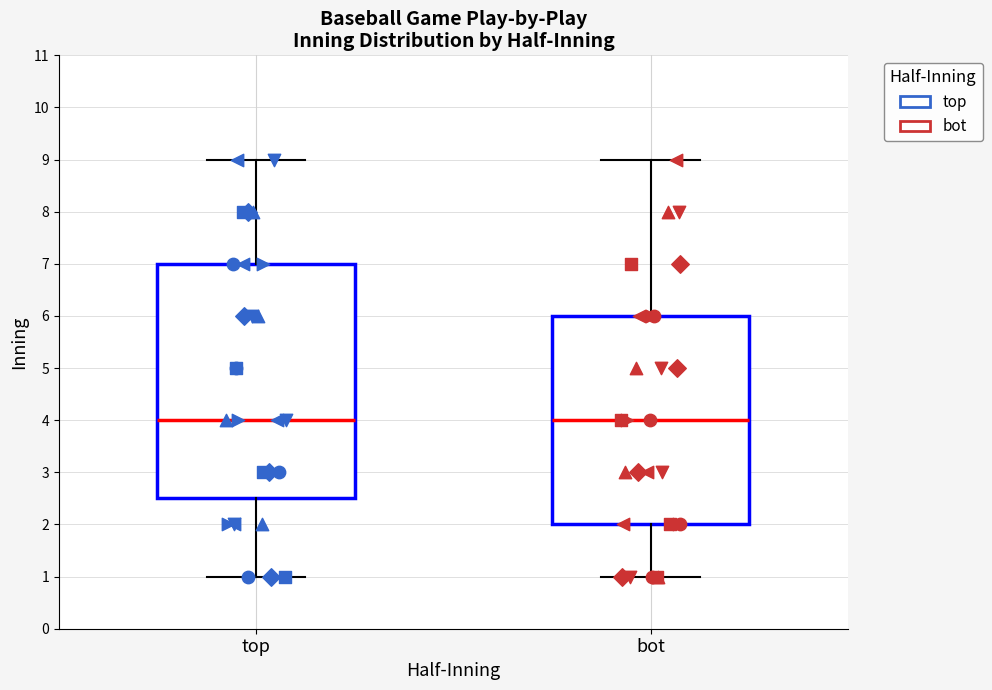

Where is the upper edge of the box for bot on the y-axis? The values are not printed on the chart, so give them approximately, as read against the axis.

6.0